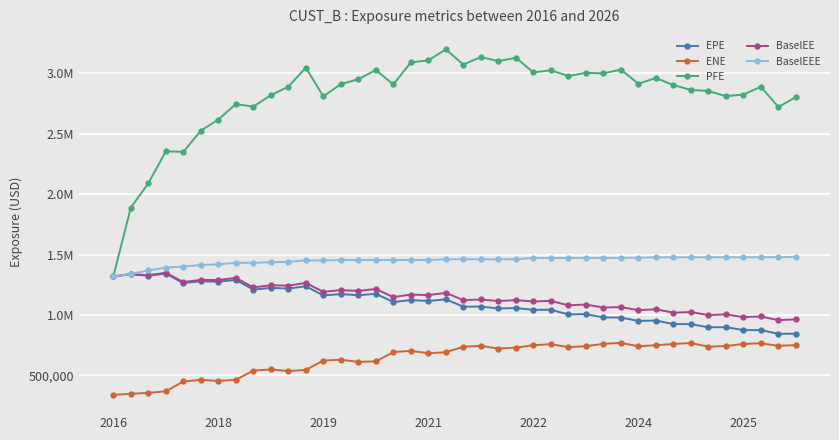

At which label does EPE first exceed 1107239?

2016